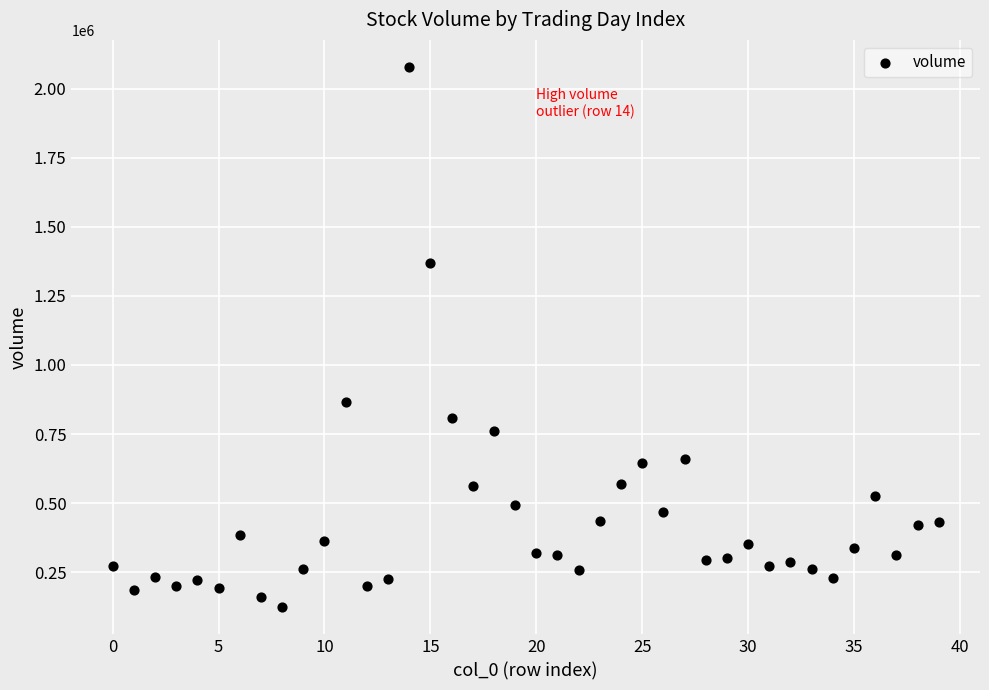

What Y value in the scatter plot is closest to 1100700?

866600